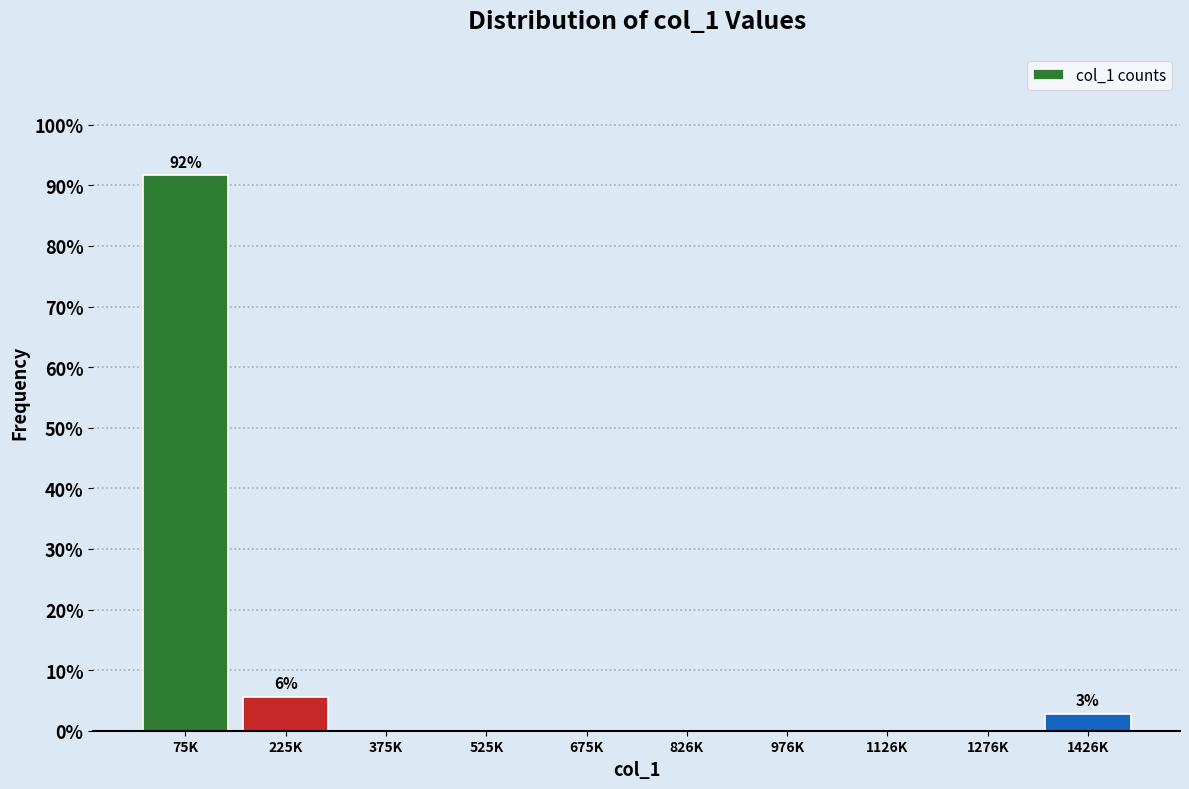

Reading right to left, list all the values displayed in this chart.

1426K=2.8	1276K=0.0	1126K=0.0	976K=0.0	826K=0.0	675K=0.0	525K=0.0	375K=0.0	225K=5.6	75K=91.7